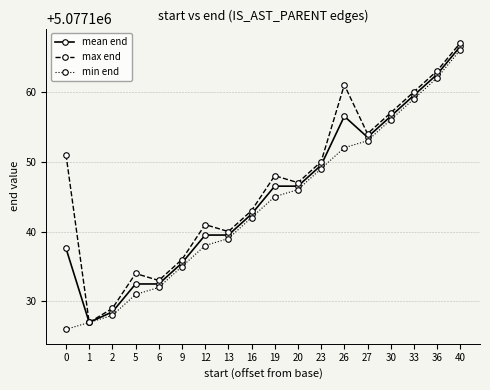

Is it true that mean end equals 8773919.7 at 16?

False